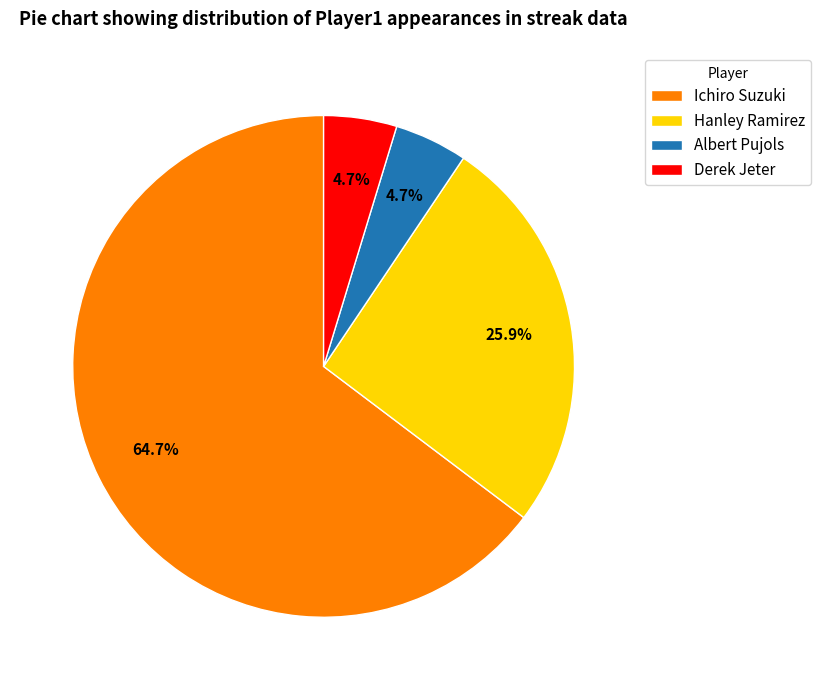

To the nearest percent, what is the average slice percentage?

25%